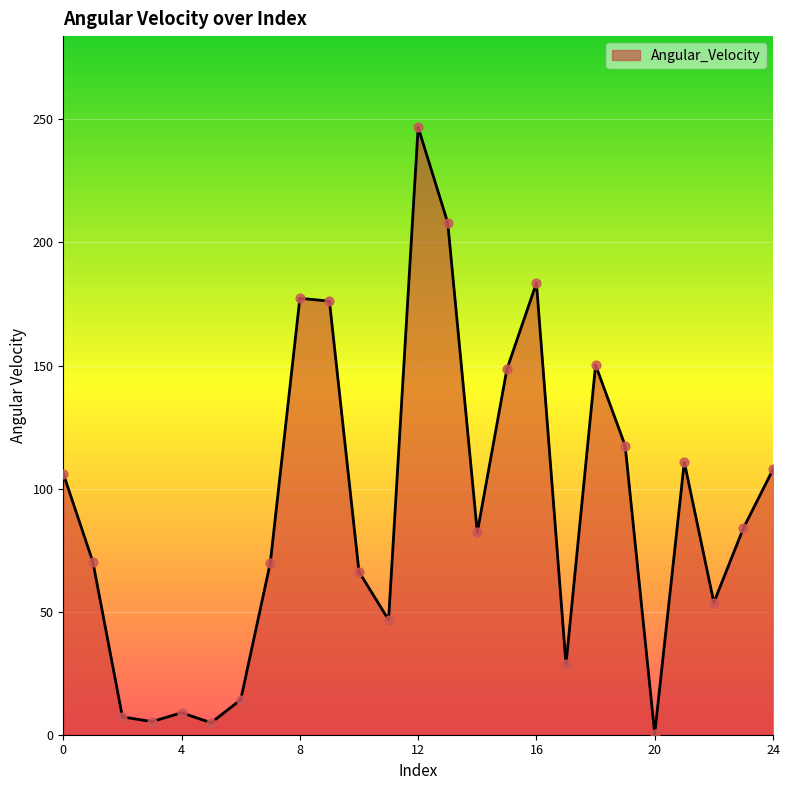

What is the maximum value shown in the chart?

246.8